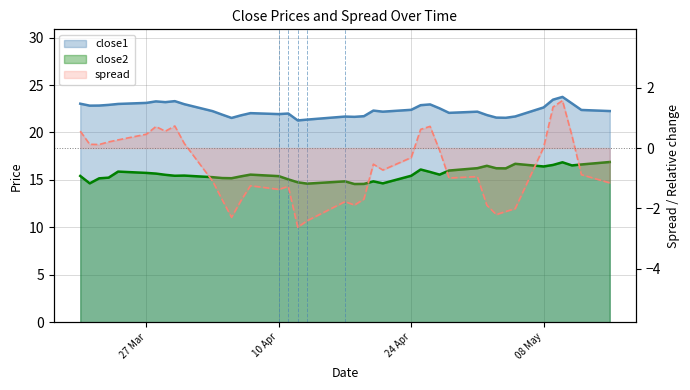

At which category is the sum across all series the highest?

2017-05-10